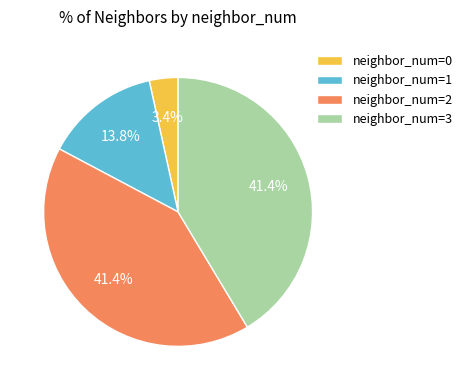

Combined, what portion of the pie is neighbor_num=0 and neighbor_num=2?

44.8%